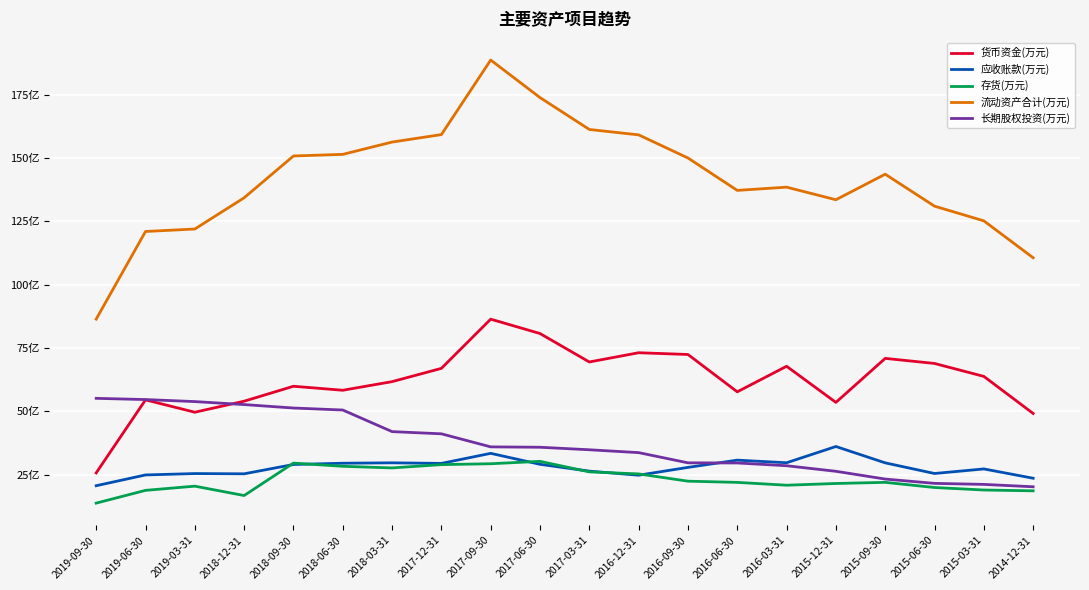

The 存货(万元) series shows 25.3 at 2016-12-31. True or false?

True